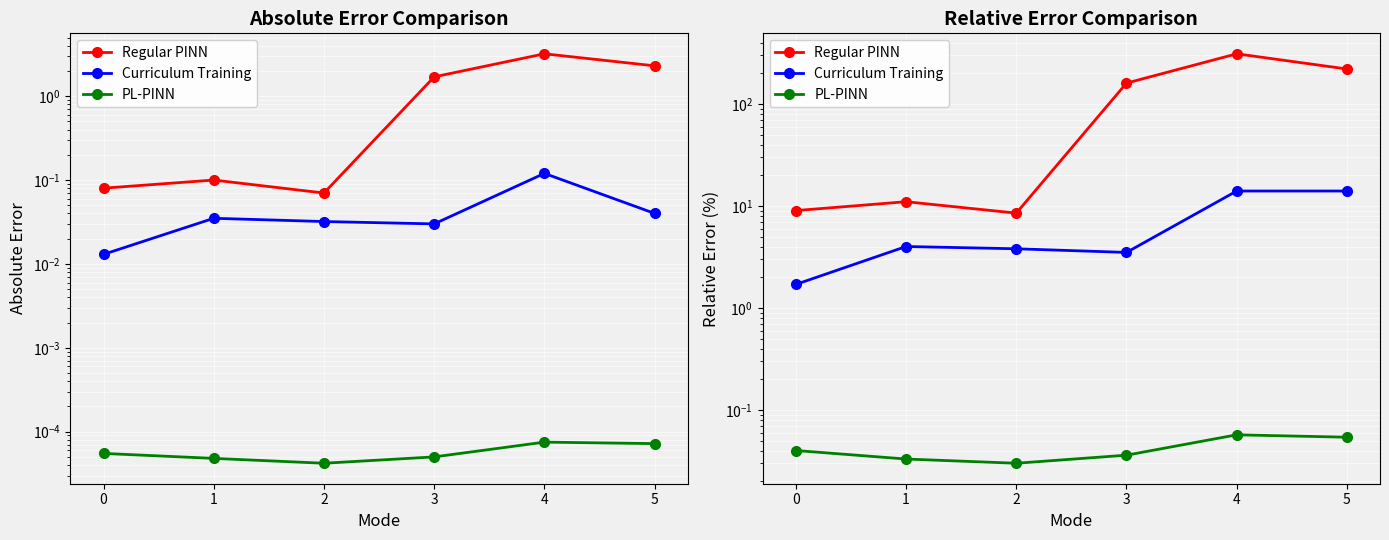

What is the greatest value displayed?

310.0